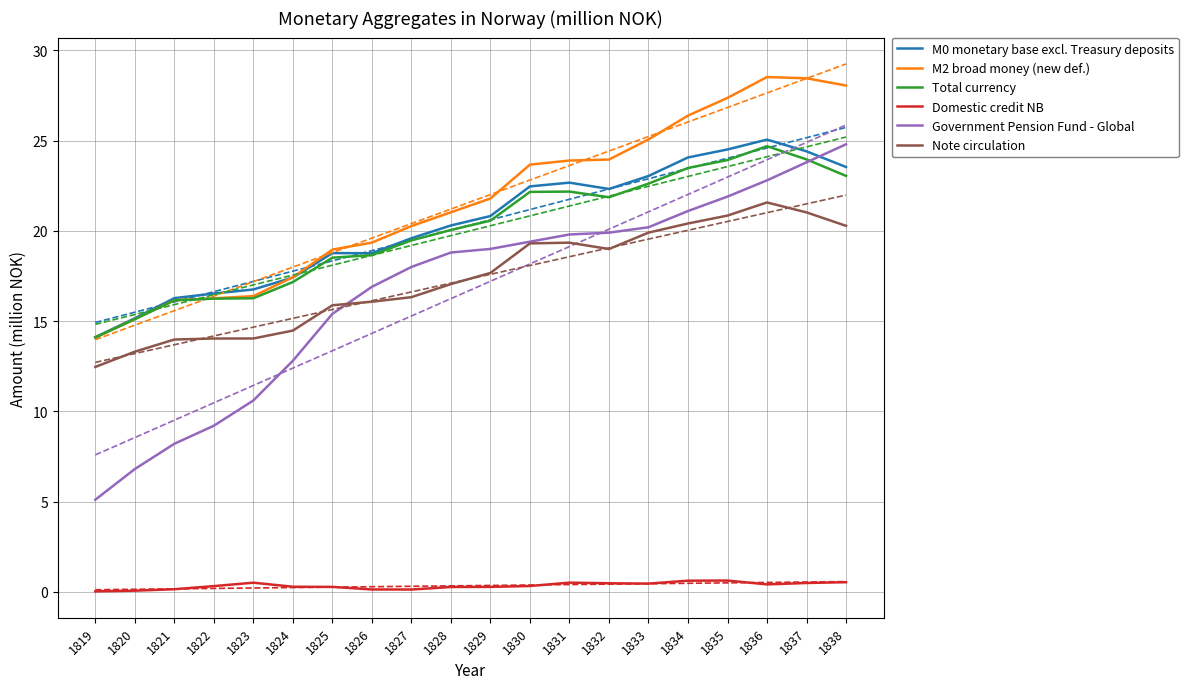

Reading right to left, list all the values displayed in this chart.

M0 monetary base excl. Treasury deposits: 23.5	24.4	25.1	24.5	24.1	23.0	22.3	22.7	22.5	20.8	20.3	19.6	18.8	18.8	17.4	16.8	16.5	16.3	15.2	14.1
M2 broad money (new def.): 28.1	28.5	28.5	27.4	26.4	25.1	24.0	23.9	23.7	21.8	21.0	20.3	19.3	19.0	17.4	16.4	16.3	16.2	15.1	14.1
Total currency: 23.0	24.0	24.7	23.9	23.5	22.6	21.9	22.2	22.2	20.6	20.0	19.5	18.7	18.5	17.2	16.3	16.2	16.2	15.1	14.1
Domestic credit NB: 0.5	0.5	0.4	0.6	0.6	0.5	0.5	0.5	0.3	0.3	0.3	0.1	0.1	0.3	0.3	0.5	0.3	0.1	0.1	0.0
Government Pension Fund - Global: 24.8	23.8	22.8	21.9	21.1	20.2	19.9	19.8	19.4	19.0	18.8	18.0	16.9	15.4	12.8	10.6	9.2	8.2	6.8	5.1
Note circulation: 20.3	21.0	21.6	20.8	20.4	19.9	19.0	19.3	19.3	17.7	17.1	16.3	16.1	15.9	14.5	14.0	14.0	14.0	13.3	12.5